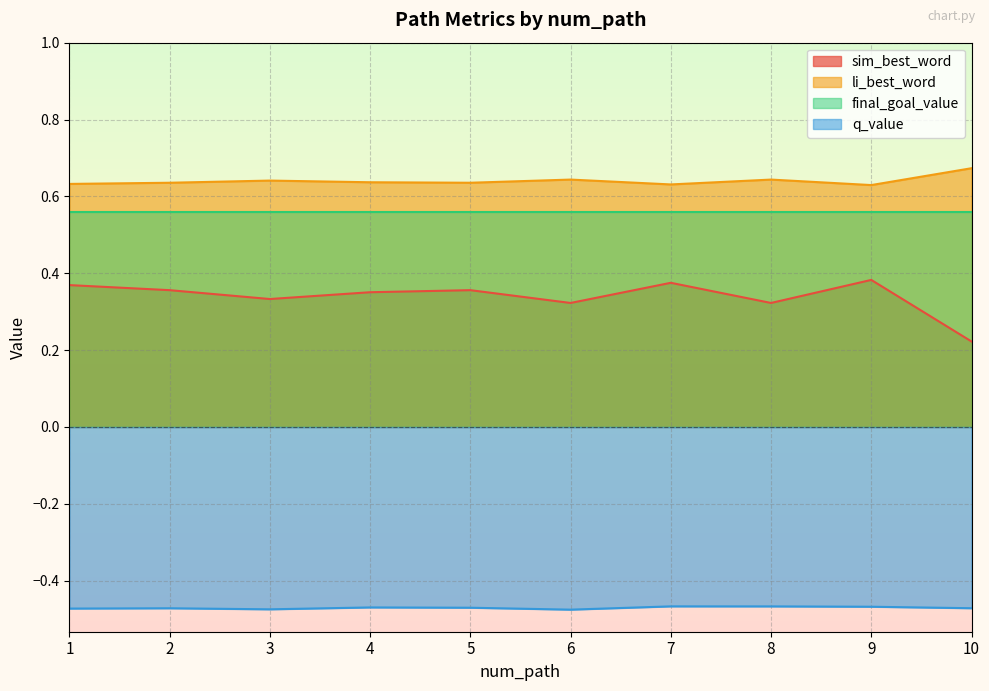

At which category does li_best_word reach its first local valley?

5